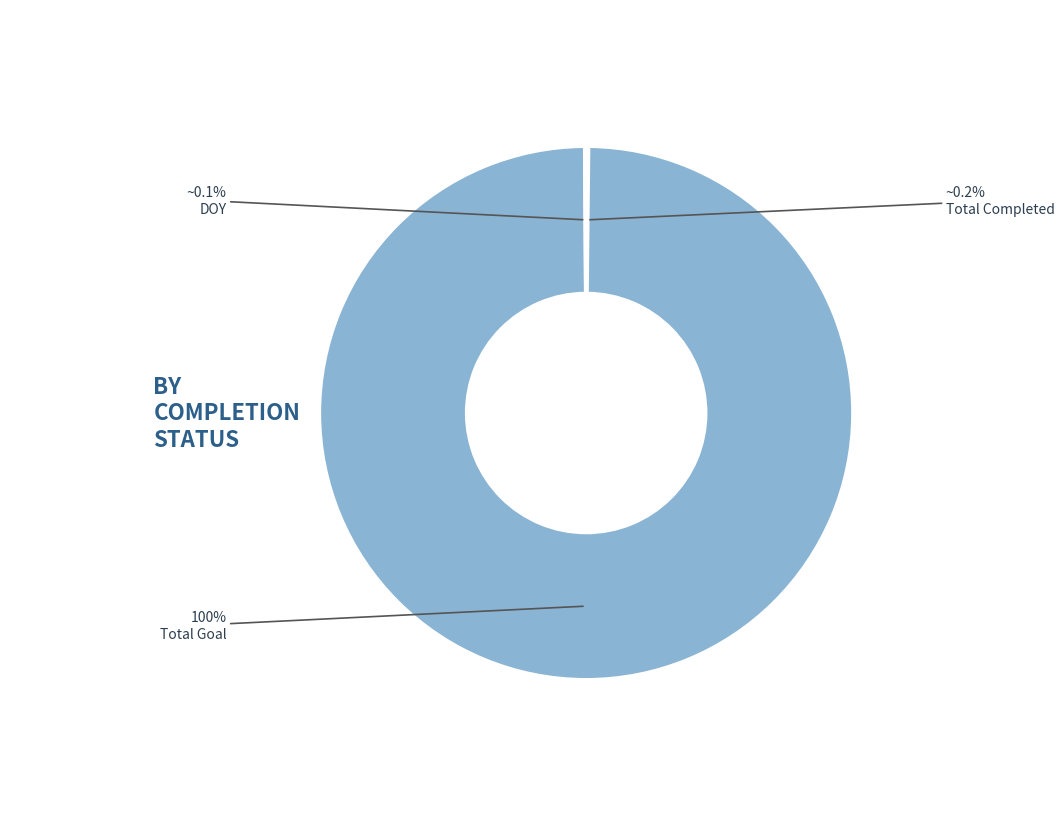

How much of the chart is everything except Total Goal?

0.3%